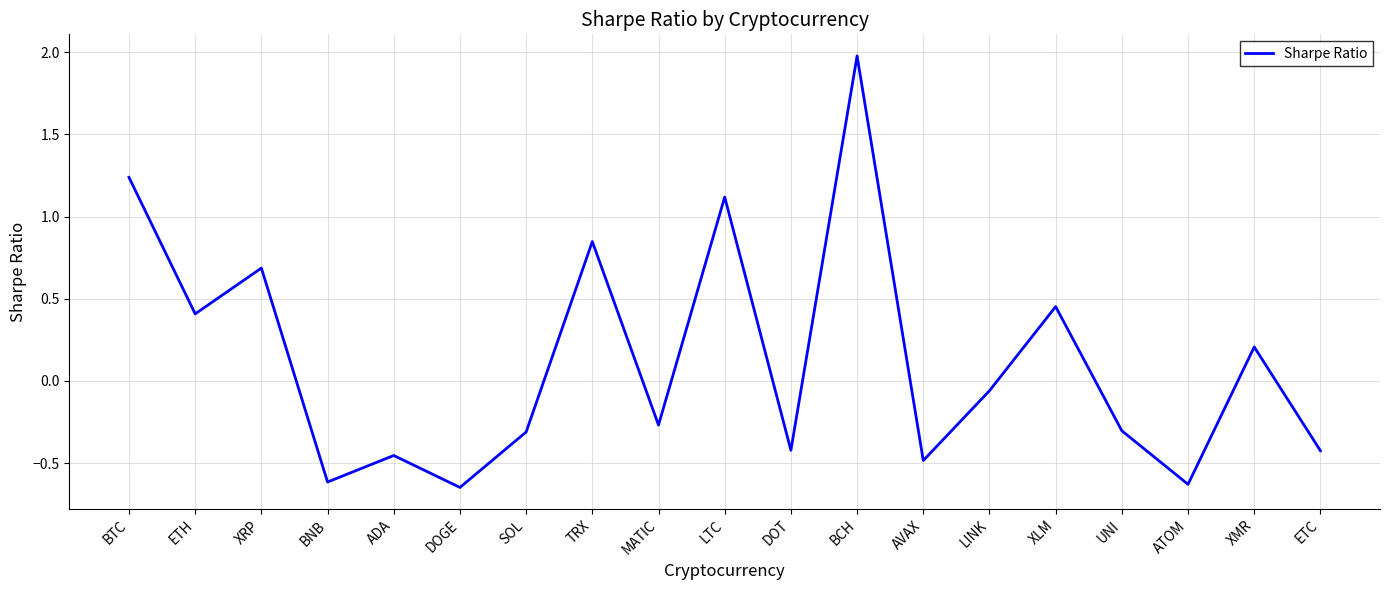

The value at DOGE is -0.3. True or false?

False